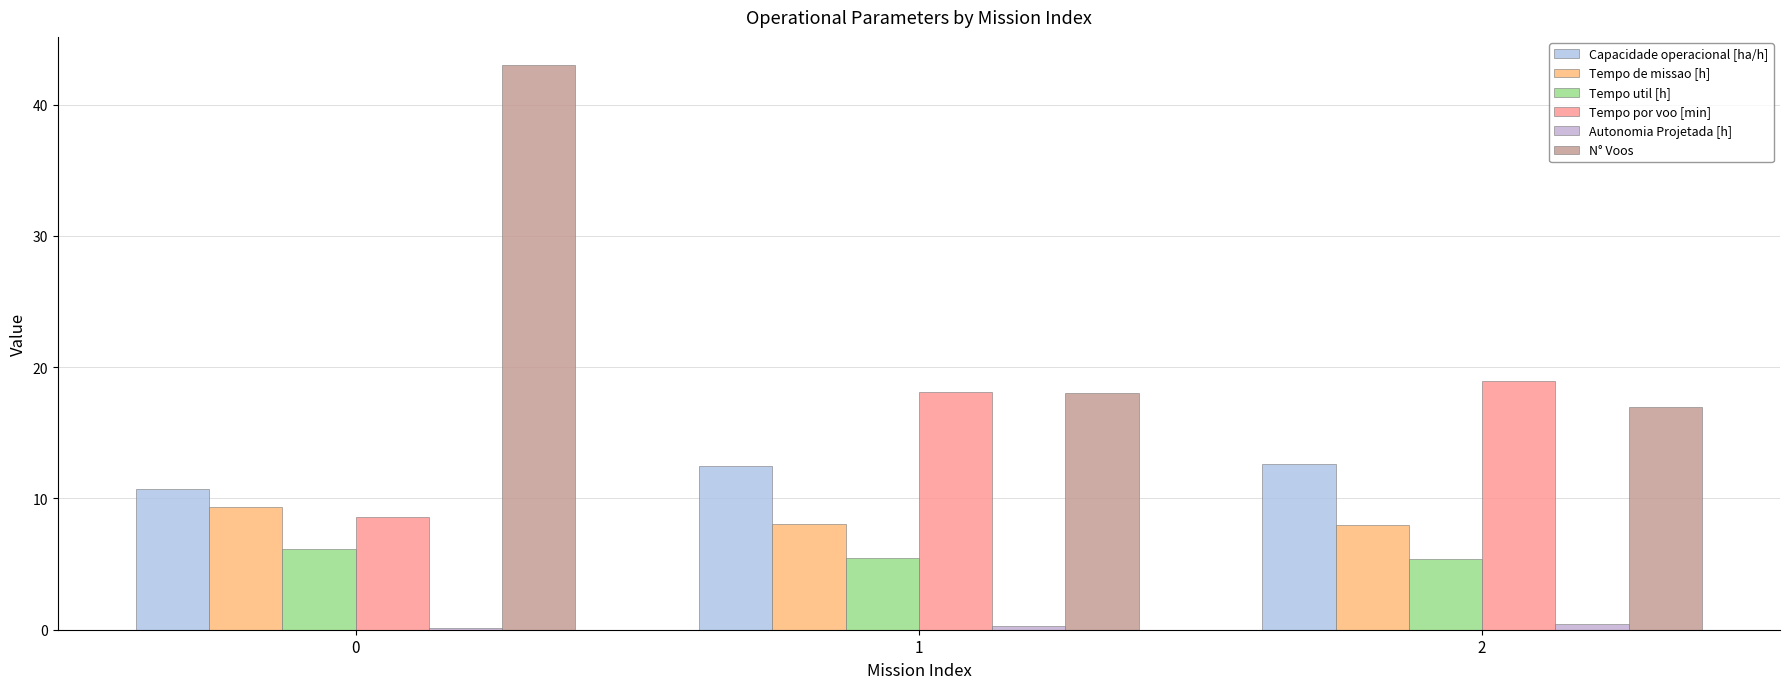

Which has a higher value, 0 or 1?

1